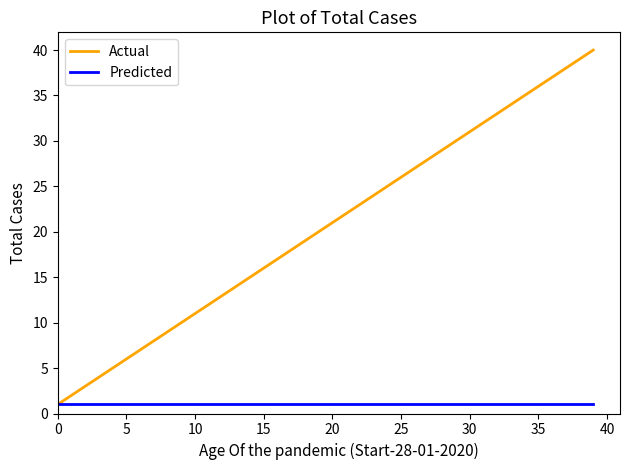

Which series has the largest range (max minus min)?

Actual